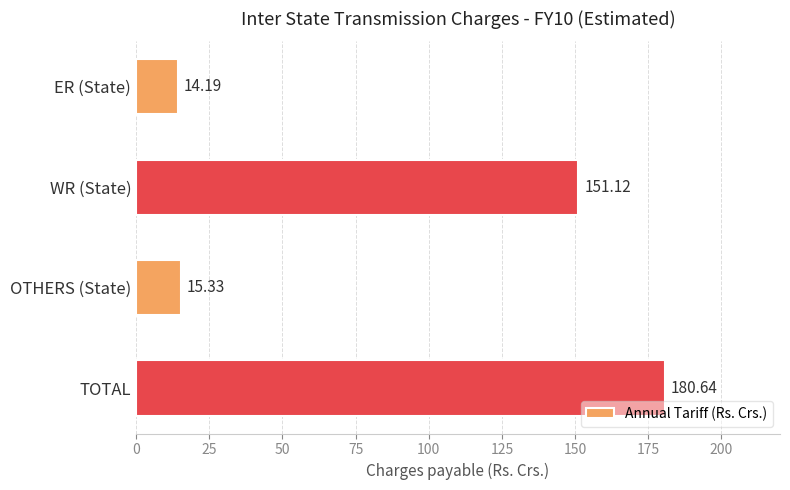

How many data points are less than 151?

2